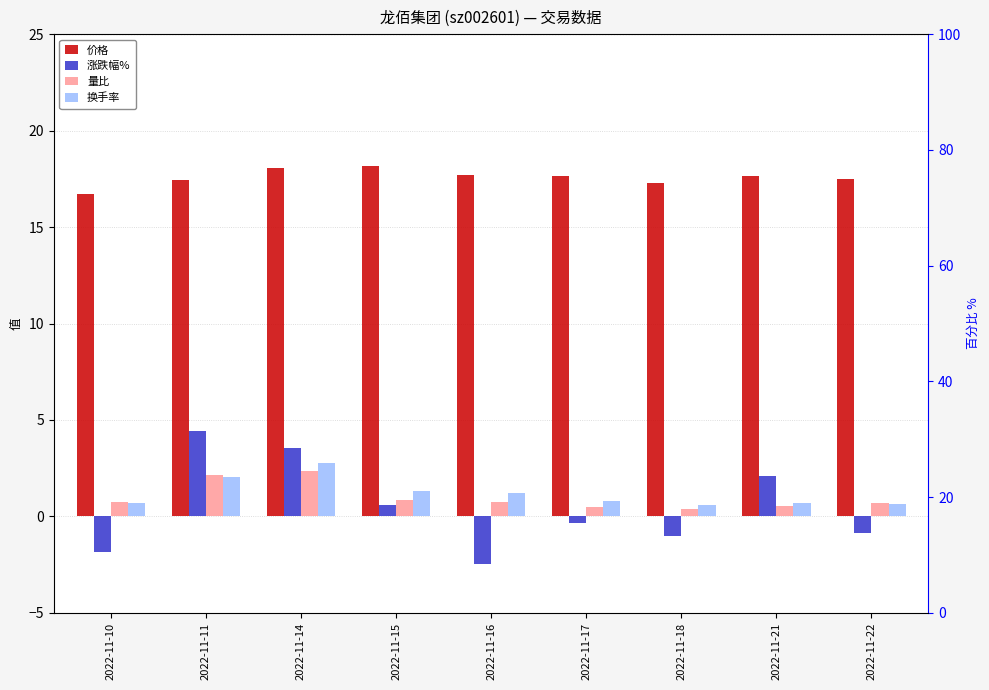

Rank the categories by 涨跌幅% value from highest to lowest.

2022-11-11, 2022-11-14, 2022-11-21, 2022-11-15, 2022-11-17, 2022-11-22, 2022-11-18, 2022-11-10, 2022-11-16